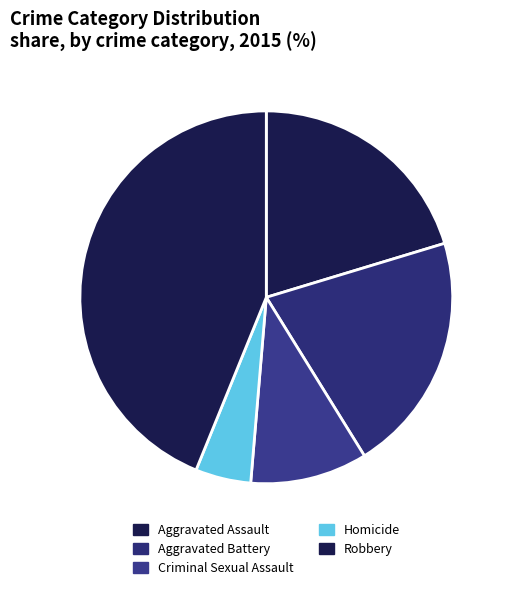

How many slices are in this pie chart?

5